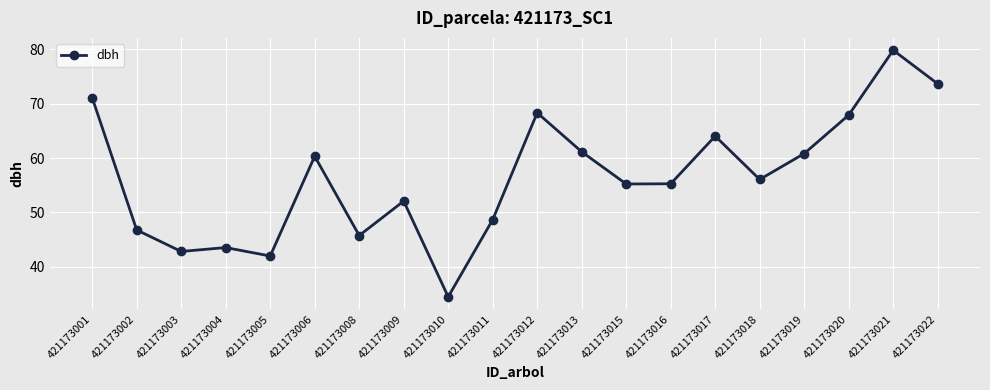

Where is the data nearest to the value 57?

421173018